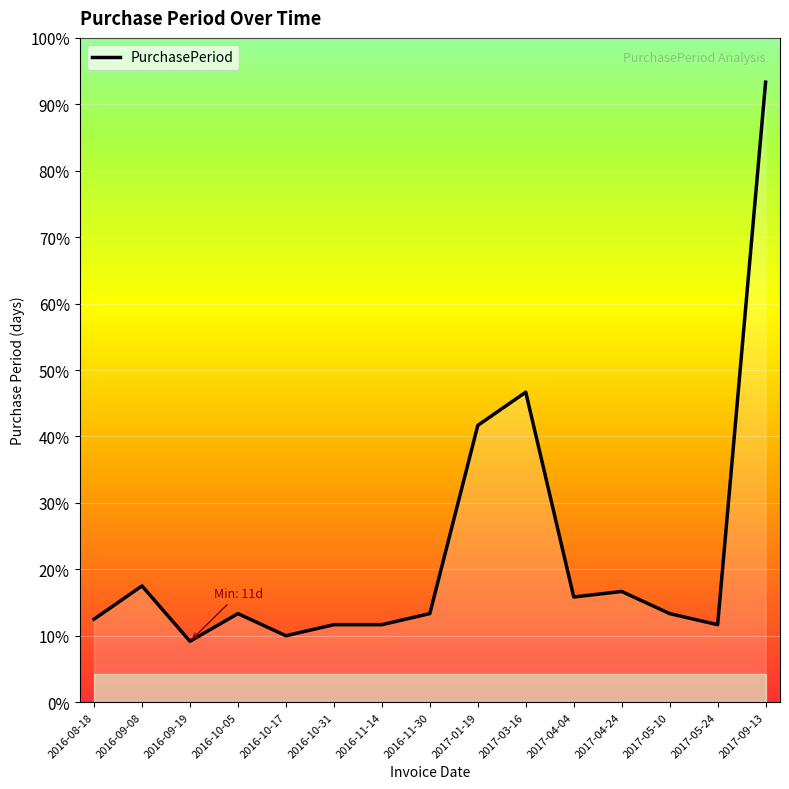

List the labels in order of value, smallest first.

2016-09-19, 2016-10-17, 2016-10-31, 2016-11-14, 2017-05-24, 2016-08-18, 2016-10-05, 2016-11-30, 2017-05-10, 2017-04-04, 2017-04-24, 2016-09-08, 2017-01-19, 2017-03-16, 2017-09-13